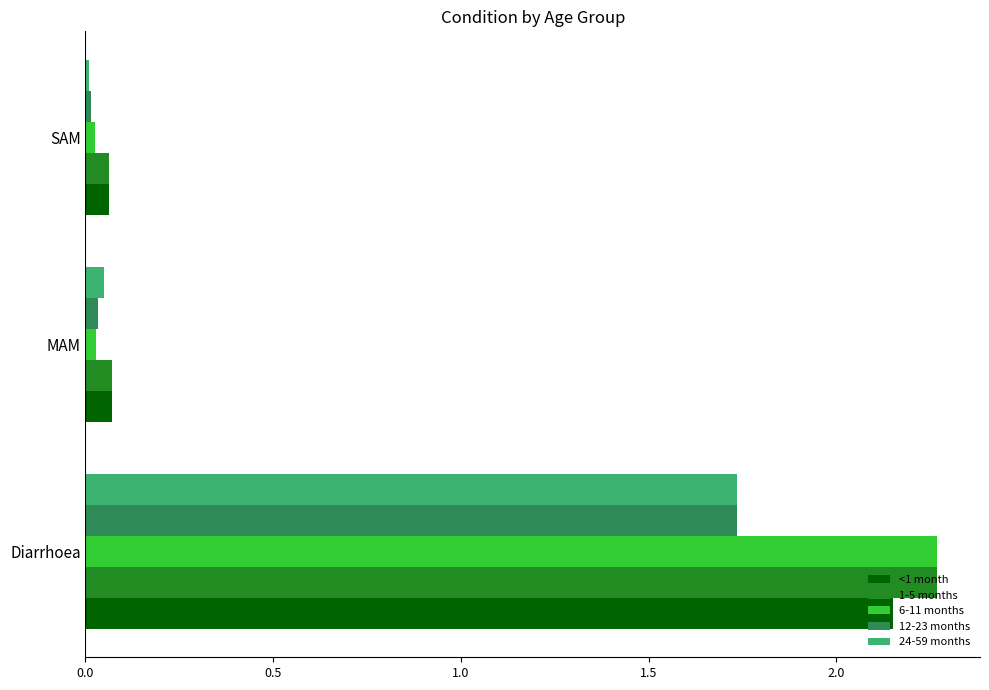

Which series has the widest spread of values?

6-11 months